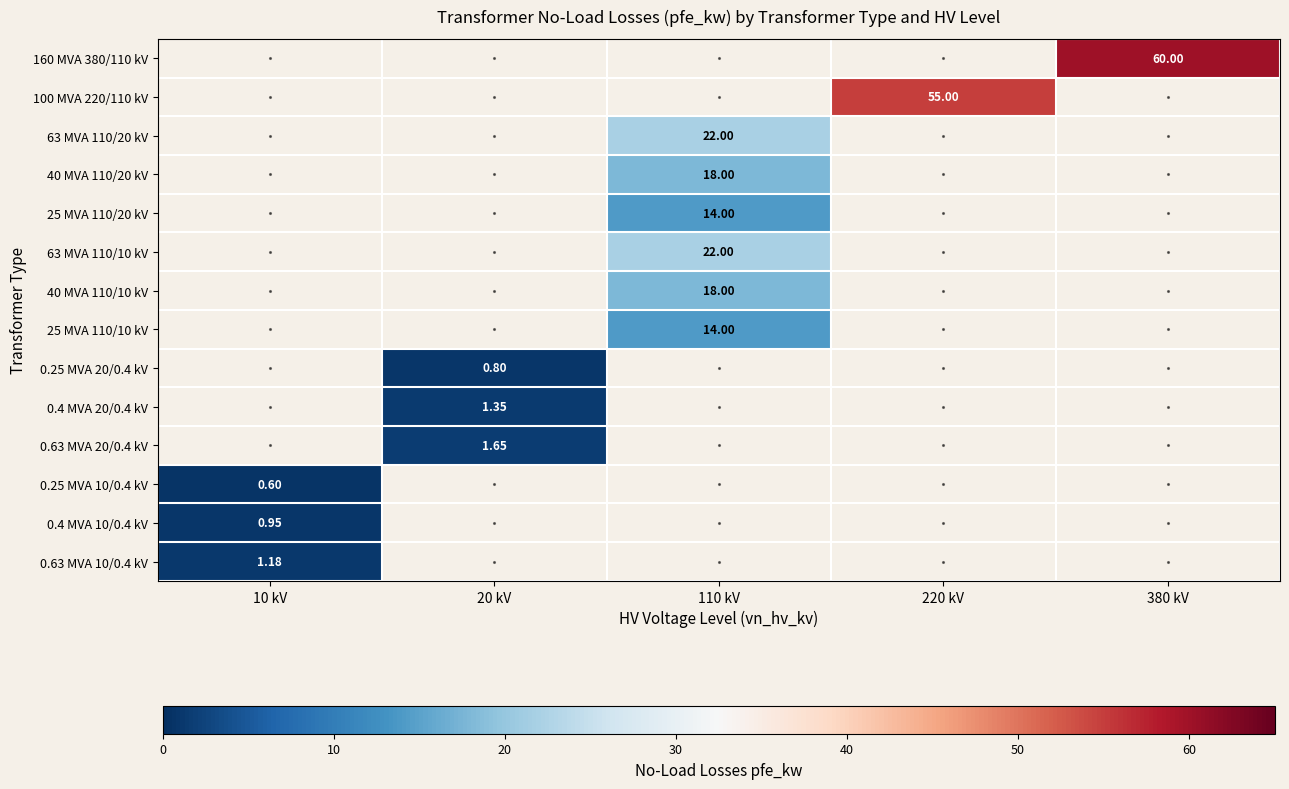

List the series in order of their peak value, highest first.

0.63 MVA 10/0.4 kV, 0.4 MVA 10/0.4 kV, 160 MVA 380/110 kV, 100 MVA 220/110 kV, 63 MVA 110/20 kV, 40 MVA 110/20 kV, 25 MVA 110/20 kV, 63 MVA 110/10 kV, 40 MVA 110/10 kV, 25 MVA 110/10 kV, 0.25 MVA 20/0.4 kV, 0.4 MVA 20/0.4 kV, 0.63 MVA 20/0.4 kV, 0.25 MVA 10/0.4 kV